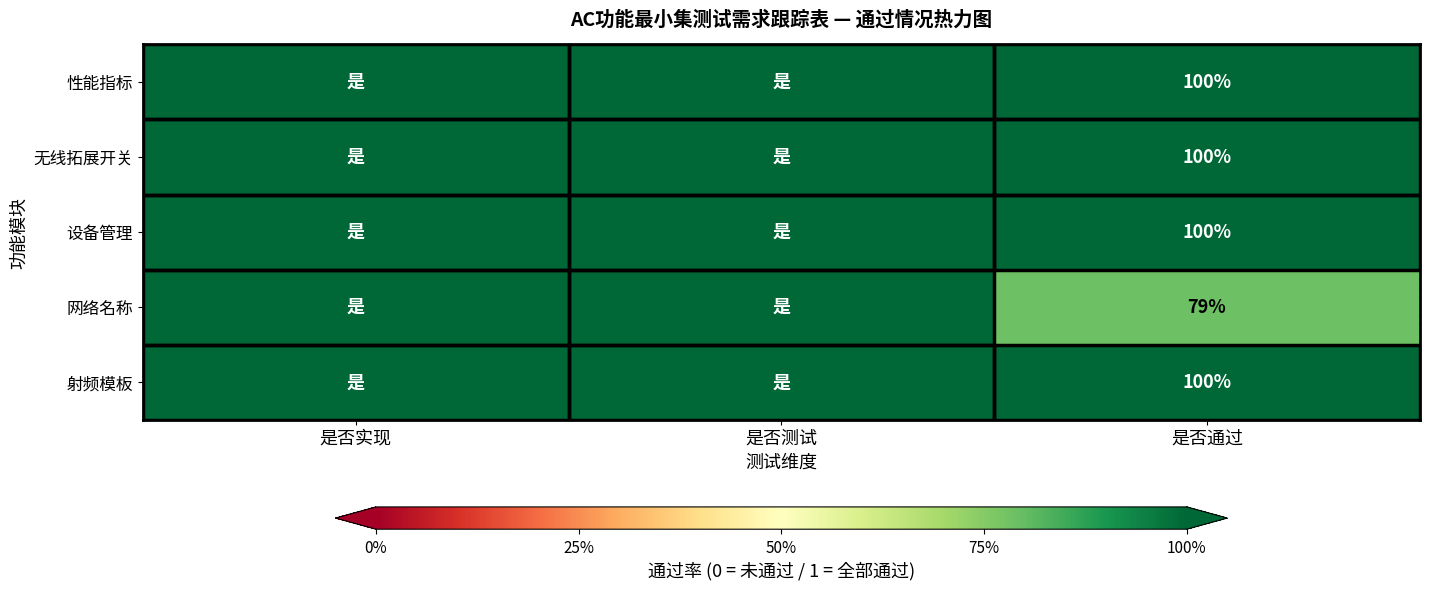

What is the total value across all series at 是否通过?

479